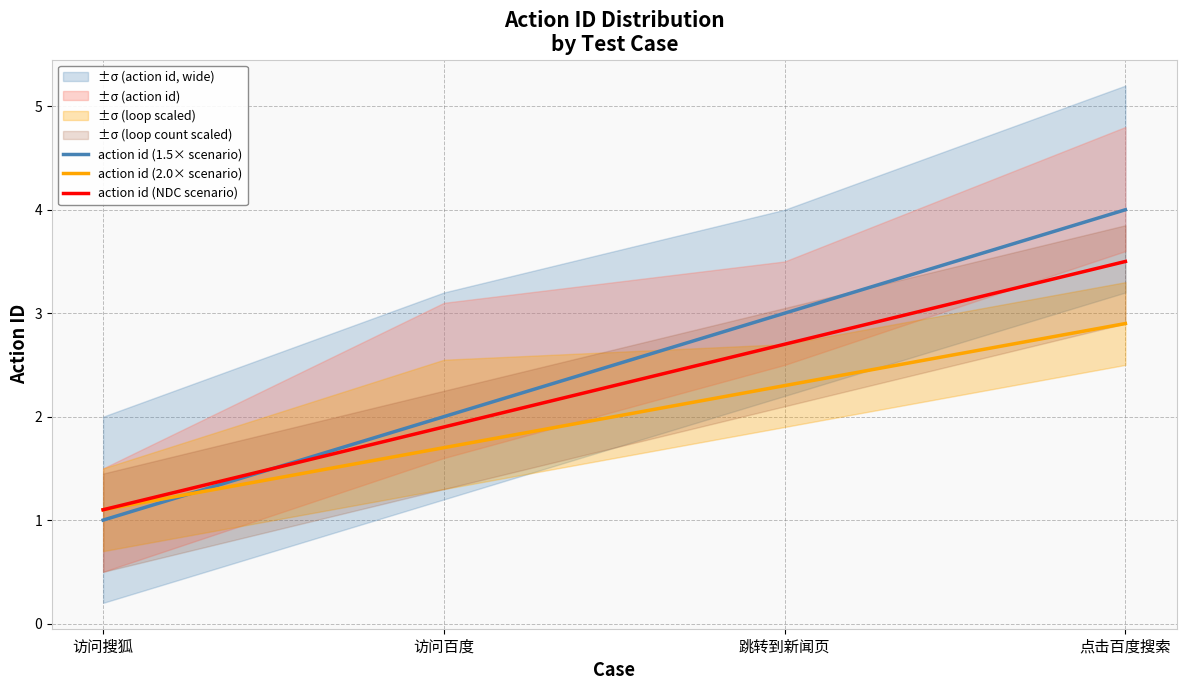

Reading left to right, what are all the values shown in this chart?

action id (1.5× scenario): 访问搜狐=1.0	访问百度=2.0	跳转到新闻页=3.0	点击百度搜索=4.0
action id (2.0× scenario): 访问搜狐=1.1	访问百度=1.7	跳转到新闻页=2.3	点击百度搜索=2.9
action id (NDC scenario): 访问搜狐=1.1	访问百度=1.9	跳转到新闻页=2.7	点击百度搜索=3.5